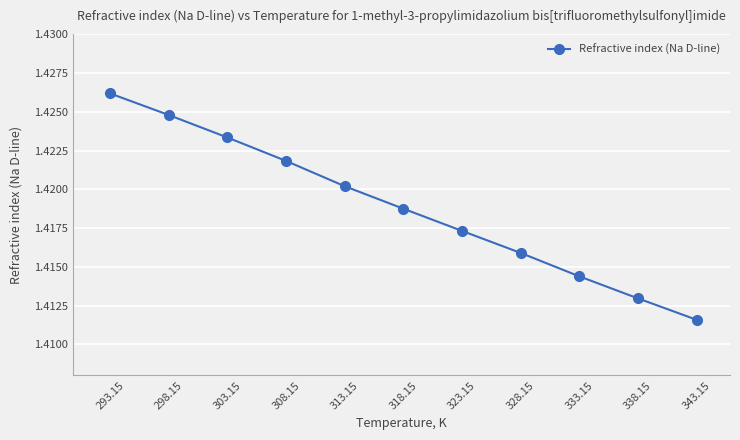

At which label is the value closest to 1?

343.15